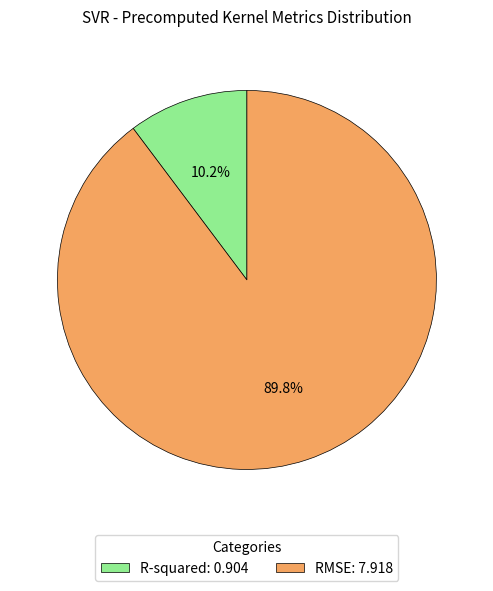

To the nearest percent, what is the combined percentage of RMSE and R-squared?

100%